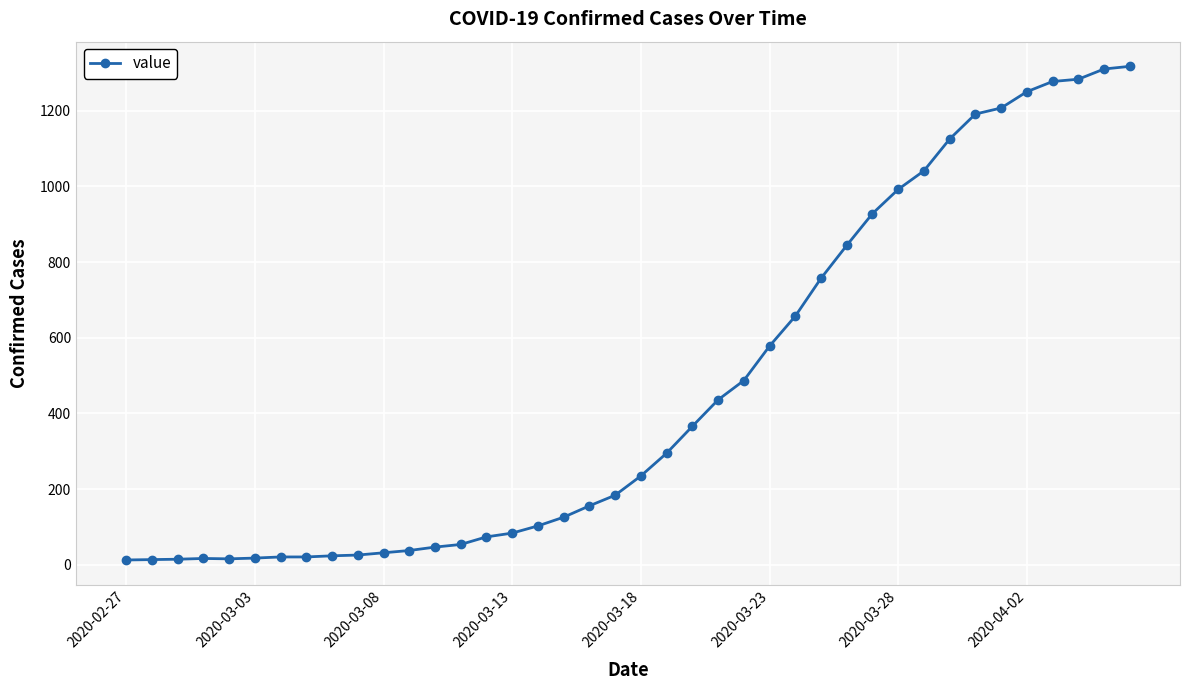

What is the difference between the maximum and minimum values?

1304